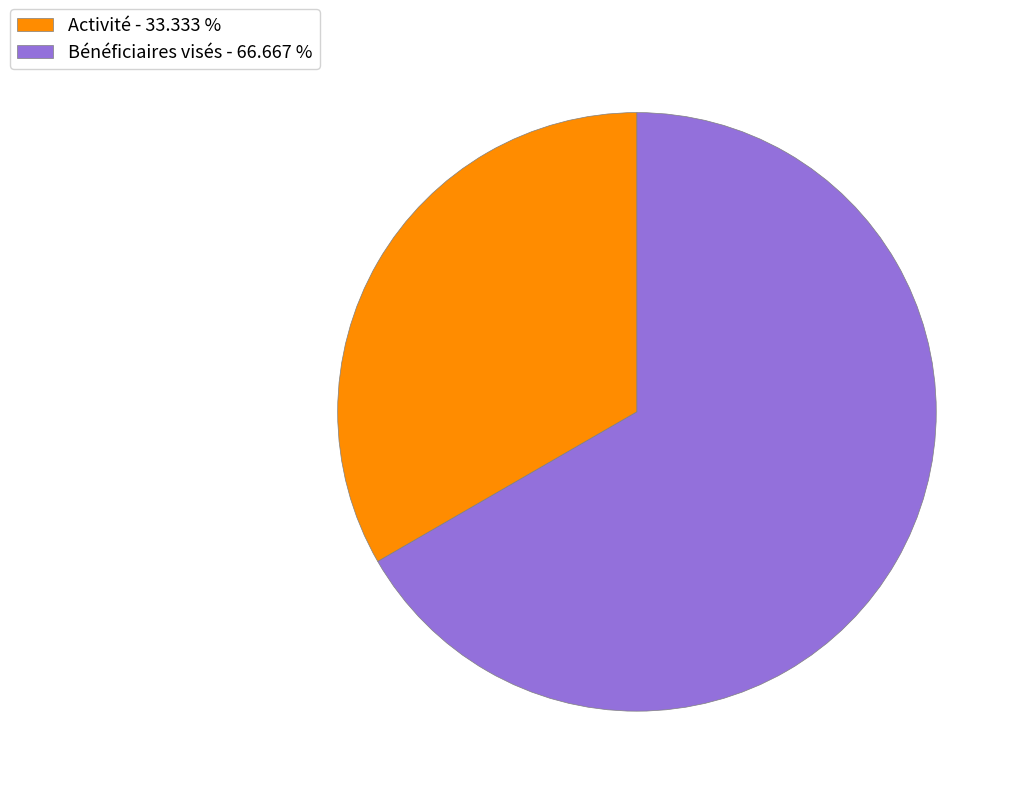

What is the ratio of the value at Activité - 33.333 % to the value at Bénéficiaires visés - 66.667 %?

0.5